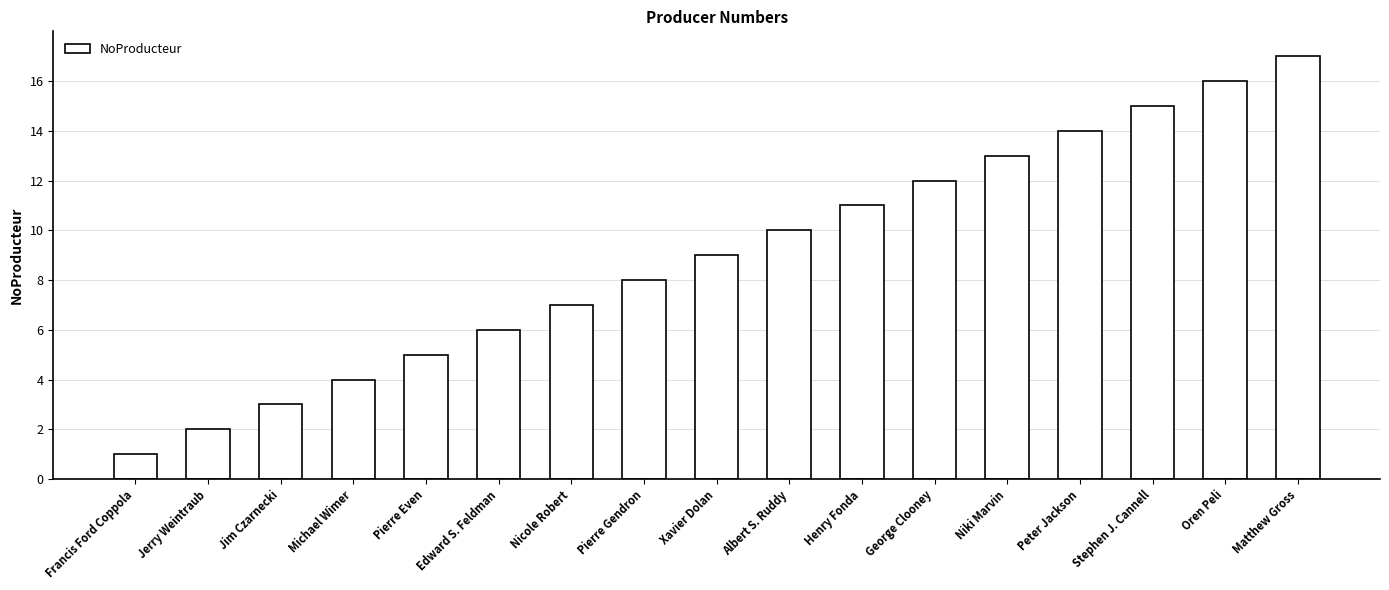

Reading right to left, what are all the values shown in this chart?

17	16	15	14	13	12	11	10	9	8	7	6	5	4	3	2	1